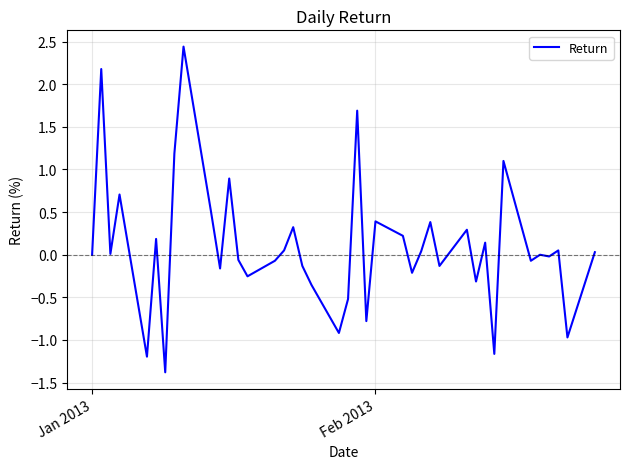

What is the greatest value displayed?

2.4